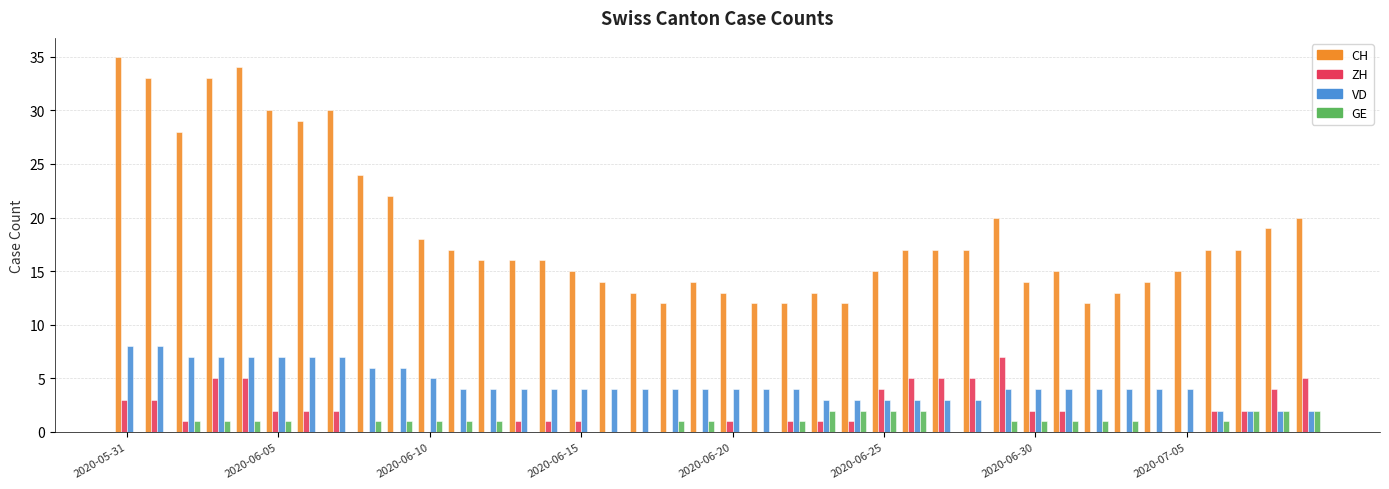

What is the highest value of the VD series?

8